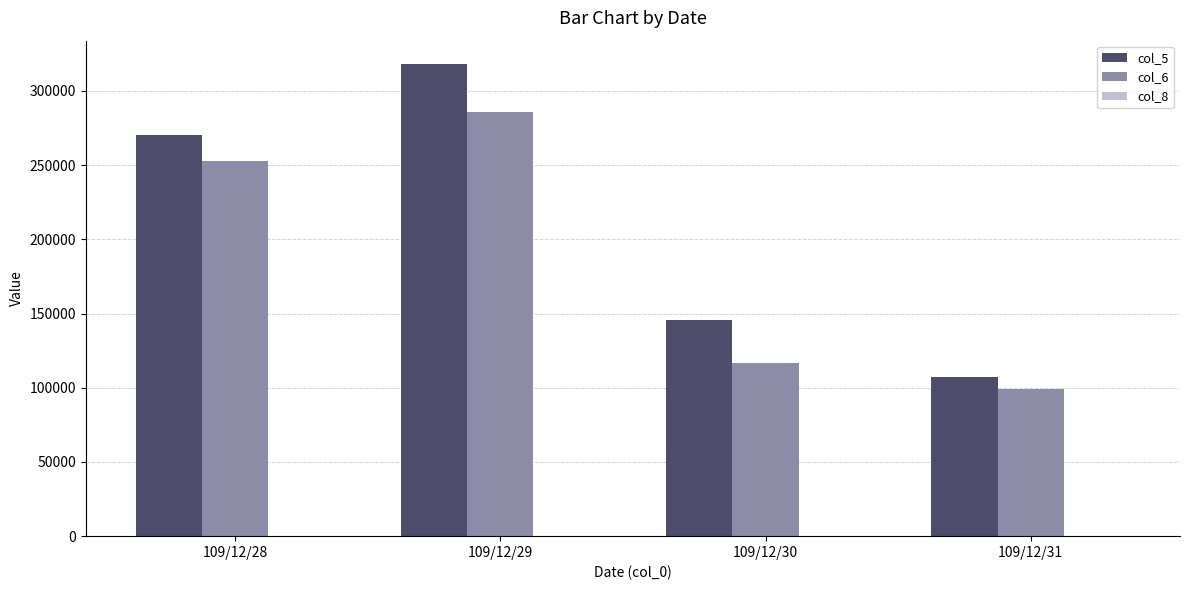

At which category does the chart reach its peak across all series?

109/12/29